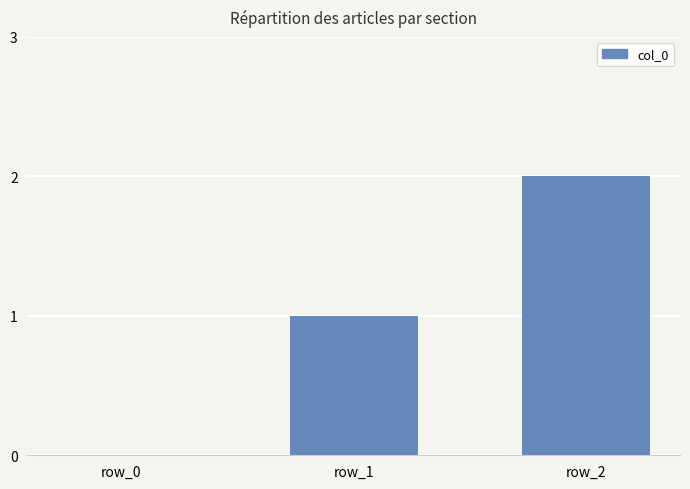

Are the bars horizontal?

No